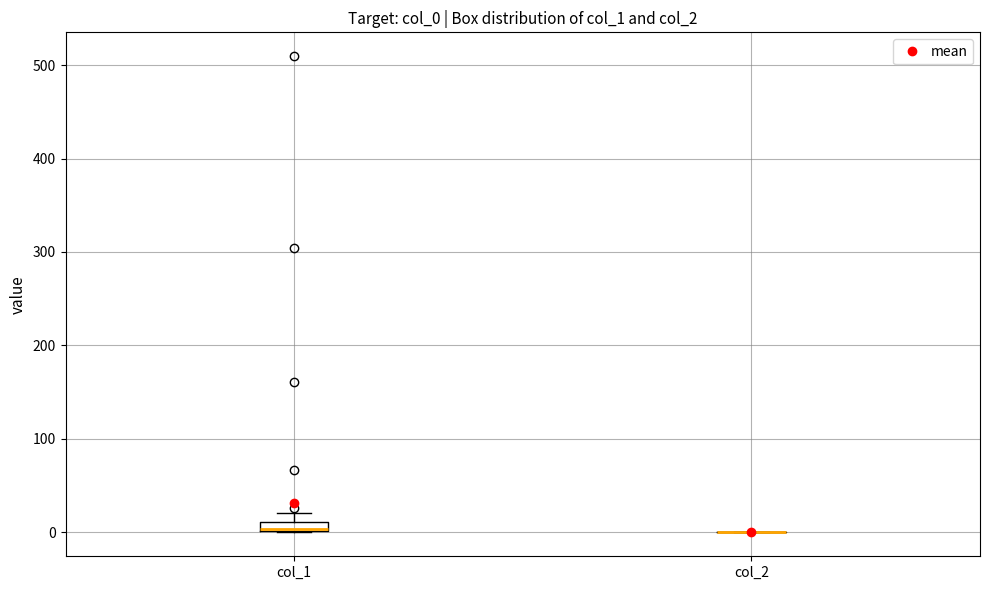

Where is the upper edge of the box for col_1 on the y-axis? The values are not printed on the chart, so give them approximately, as read against the axis.

10